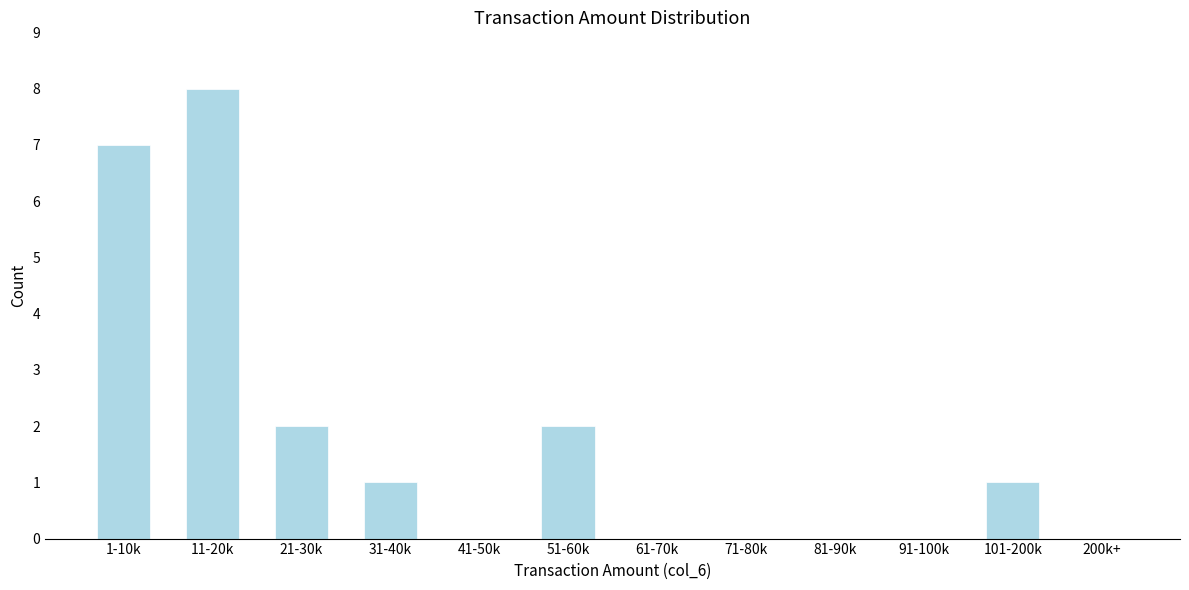

Reading left to right, extract all data points from this chart.

1-10k=7	11-20k=8	21-30k=2	31-40k=1	41-50k=0	51-60k=2	61-70k=0	71-80k=0	81-90k=0	91-100k=0	101-200k=1	200k+=0